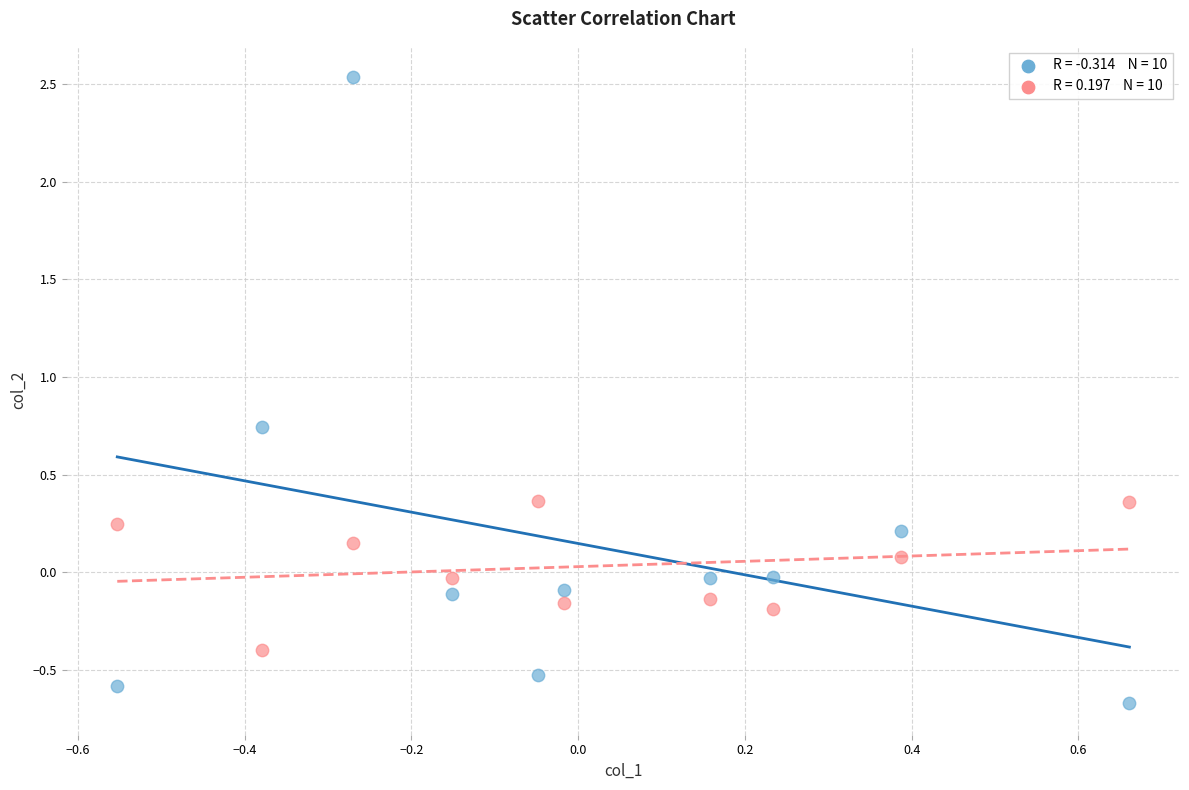

Across all data points, what is the range of Y values (max minus min)?

3.2